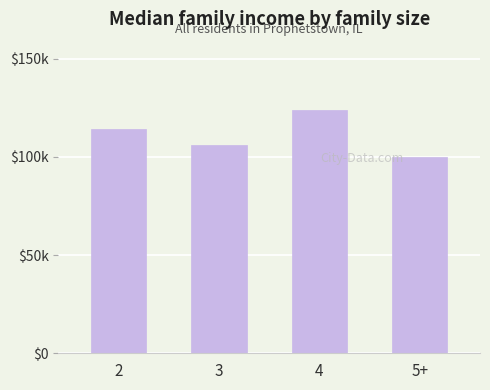

Rank the categories by value from lowest to highest.

5+, 3, 2, 4